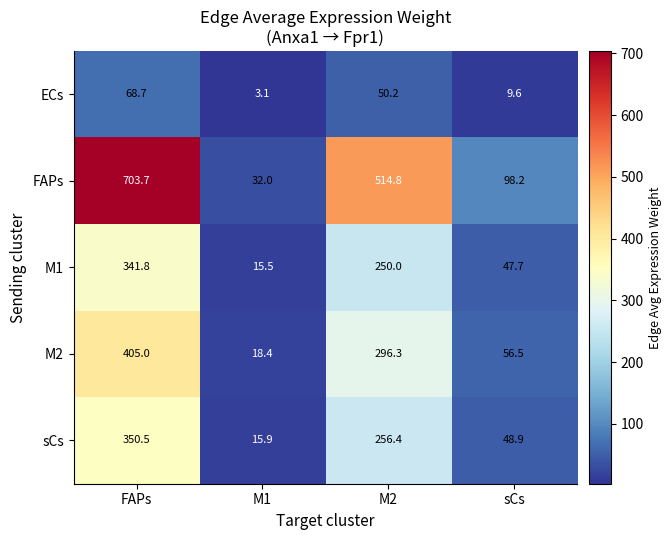

Reading right to left, list all the values displayed in this chart.

ECs: 9.6	50.2	3.1	68.7
FAPs: 98.2	514.8	32.0	703.7
M1: 47.7	250.0	15.5	341.8
M2: 56.5	296.3	18.4	405.0
sCs: 48.9	256.4	15.9	350.5